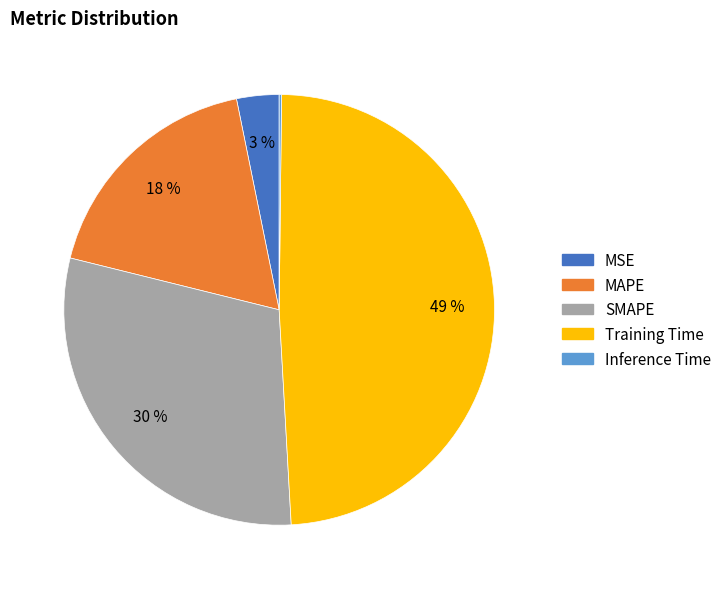

Which slice is the largest?

Training Time